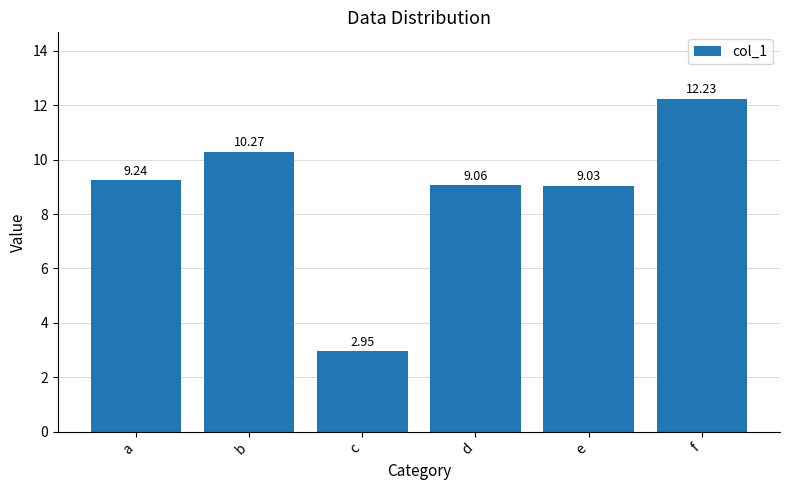

The chart shows a value of 1.3 at c. True or false?

False